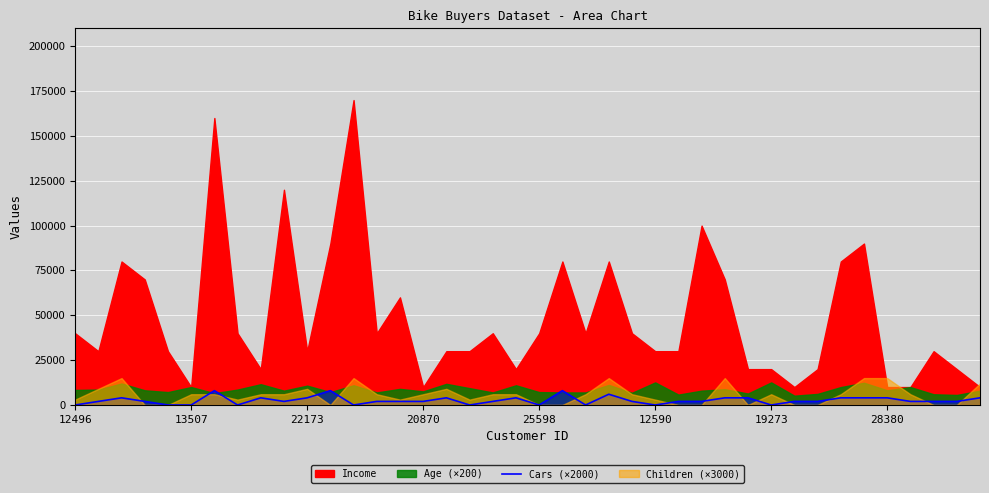

How many interior local valleys (lower than both neighbors) does the data have?

8